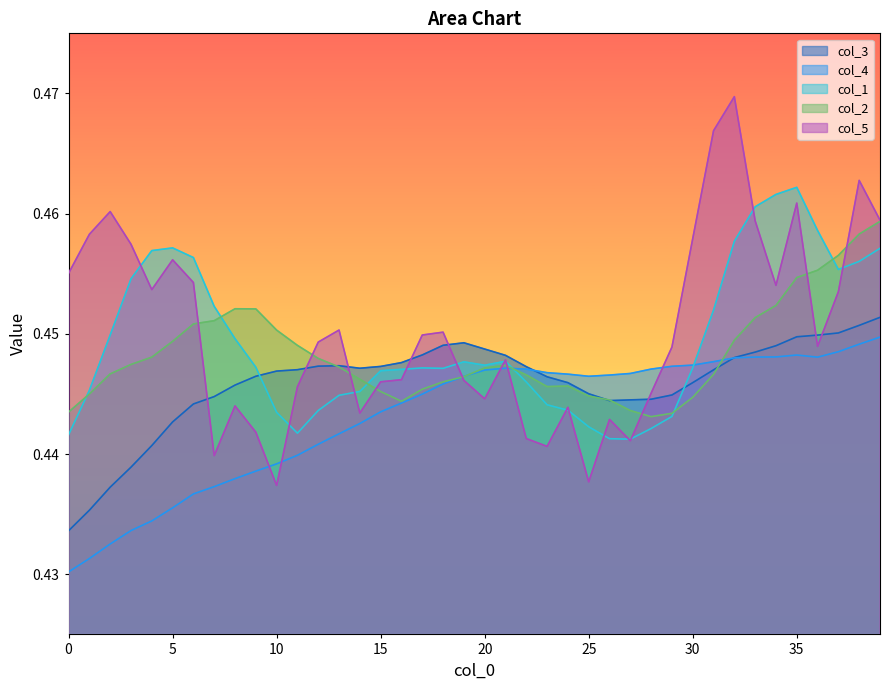

What is the label of the 25th point from the left?

24